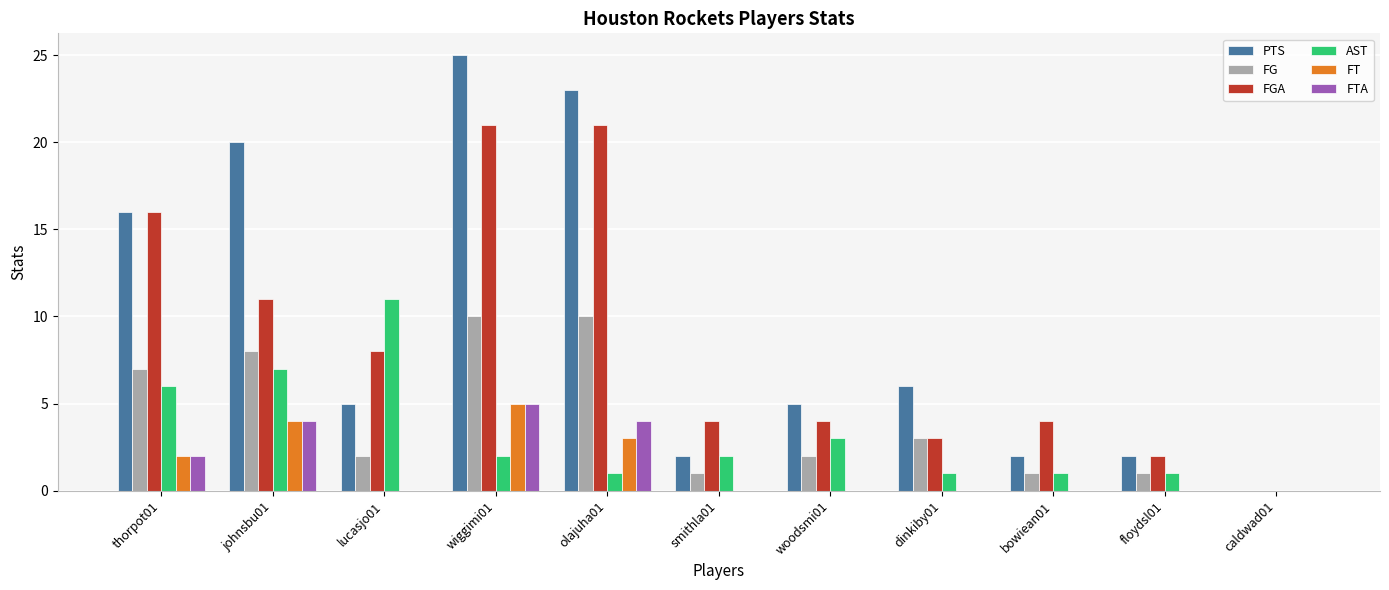

The FT series shows 2 at thorpot01. True or false?

True